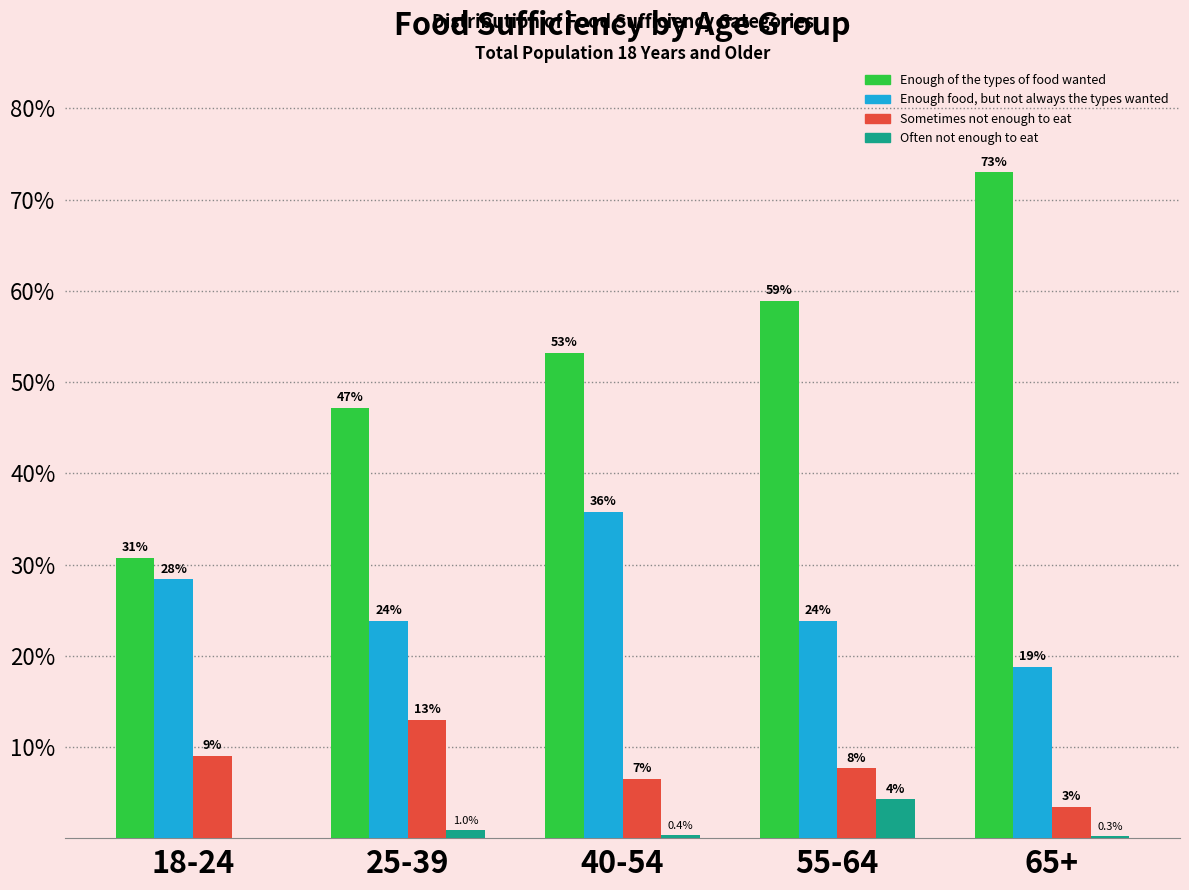

Are the bars horizontal?

No